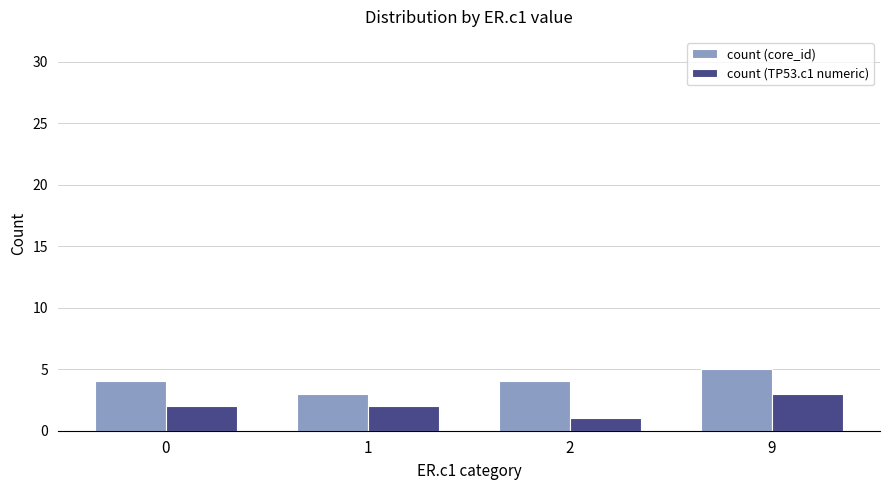

At how many categories does at least one series exceed 2?

4